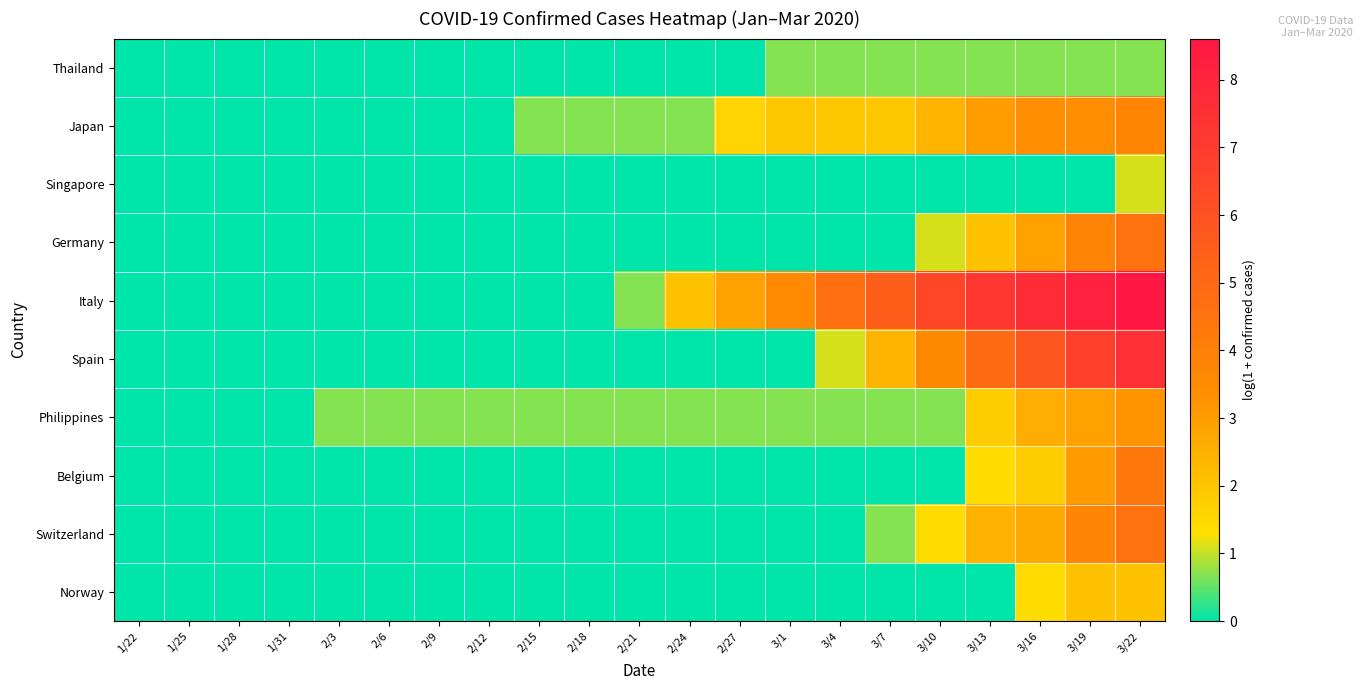

Reading left to right, list all the values displayed in this chart.

Thailand: 1/22=0.0	1/25=0.0	1/28=0.0	1/31=0.0	2/3=0.0	2/6=0.0	2/9=0.0	2/12=0.0	2/15=0.0	2/18=0.0	2/21=0.0	2/24=0.0	2/27=0.0	3/1=0.7	3/4=0.7	3/7=0.7	3/10=0.7	3/13=0.7	3/16=0.7	3/19=0.7	3/22=0.7
Japan: 1/22=0.0	1/25=0.0	1/28=0.0	1/31=0.0	2/3=0.0	2/6=0.0	2/9=0.0	2/12=0.0	2/15=0.7	2/18=0.7	2/21=0.7	2/24=0.7	2/27=1.6	3/1=1.9	3/4=1.9	3/7=1.9	3/10=2.4	3/13=3.0	3/16=3.3	3/19=3.4	3/22=3.7
Singapore: 1/22=0.0	1/25=0.0	1/28=0.0	1/31=0.0	2/3=0.0	2/6=0.0	2/9=0.0	2/12=0.0	2/15=0.0	2/18=0.0	2/21=0.0	2/24=0.0	2/27=0.0	3/1=0.0	3/4=0.0	3/7=0.0	3/10=0.0	3/13=0.0	3/16=0.0	3/19=0.0	3/22=1.1
Germany: 1/22=0.0	1/25=0.0	1/28=0.0	1/31=0.0	2/3=0.0	2/6=0.0	2/9=0.0	2/12=0.0	2/15=0.0	2/18=0.0	2/21=0.0	2/24=0.0	2/27=0.0	3/1=0.0	3/4=0.0	3/7=0.0	3/10=1.1	3/13=2.1	3/16=2.9	3/19=3.8	3/22=4.6
Italy: 1/22=0.0	1/25=0.0	1/28=0.0	1/31=0.0	2/3=0.0	2/6=0.0	2/9=0.0	2/12=0.0	2/15=0.0	2/18=0.0	2/21=0.7	2/24=2.1	2/27=2.9	3/1=3.6	3/4=4.7	3/7=5.5	3/10=6.4	3/13=7.1	3/16=7.7	3/19=8.1	3/22=8.6
Spain: 1/22=0.0	1/25=0.0	1/28=0.0	1/31=0.0	2/3=0.0	2/6=0.0	2/9=0.0	2/12=0.0	2/15=0.0	2/18=0.0	2/21=0.0	2/24=0.0	2/27=0.0	3/1=0.0	3/4=1.1	3/7=2.4	3/10=3.6	3/13=4.9	3/16=5.8	3/19=6.7	3/22=7.5
Philippines: 1/22=0.0	1/25=0.0	1/28=0.0	1/31=0.0	2/3=0.7	2/6=0.7	2/9=0.7	2/12=0.7	2/15=0.7	2/18=0.7	2/21=0.7	2/24=0.7	2/27=0.7	3/1=0.7	3/4=0.7	3/7=0.7	3/10=0.7	3/13=1.8	3/16=2.6	3/19=2.9	3/22=3.3
Belgium: 1/22=0.0	1/25=0.0	1/28=0.0	1/31=0.0	2/3=0.0	2/6=0.0	2/9=0.0	2/12=0.0	2/15=0.0	2/18=0.0	2/21=0.0	2/24=0.0	2/27=0.0	3/1=0.0	3/4=0.0	3/7=0.0	3/10=0.0	3/13=1.4	3/16=1.8	3/19=3.1	3/22=4.3
Switzerland: 1/22=0.0	1/25=0.0	1/28=0.0	1/31=0.0	2/3=0.0	2/6=0.0	2/9=0.0	2/12=0.0	2/15=0.0	2/18=0.0	2/21=0.0	2/24=0.0	2/27=0.0	3/1=0.0	3/4=0.0	3/7=0.7	3/10=1.4	3/13=2.5	3/16=2.7	3/19=3.7	3/22=4.6
Norway: 1/22=0.0	1/25=0.0	1/28=0.0	1/31=0.0	2/3=0.0	2/6=0.0	2/9=0.0	2/12=0.0	2/15=0.0	2/18=0.0	2/21=0.0	2/24=0.0	2/27=0.0	3/1=0.0	3/4=0.0	3/7=0.0	3/10=0.0	3/13=0.0	3/16=1.4	3/19=2.1	3/22=2.1